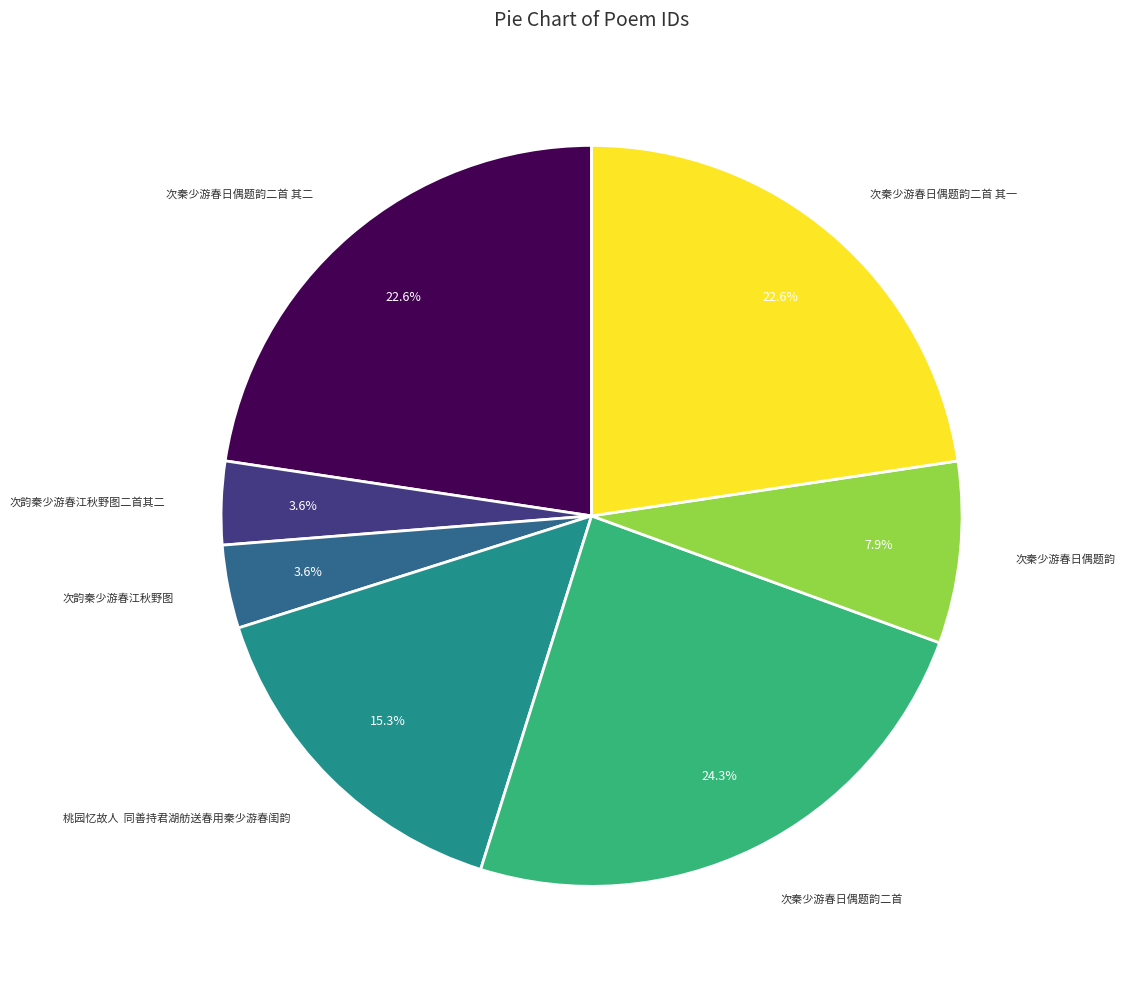

To the nearest percent, what is the difference between the largest and smallest slice percentages?

21%